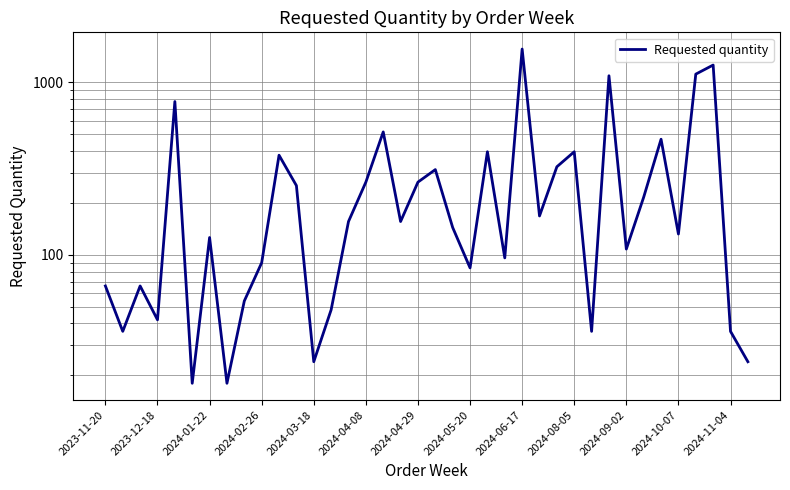

What position from the right is 13?

25